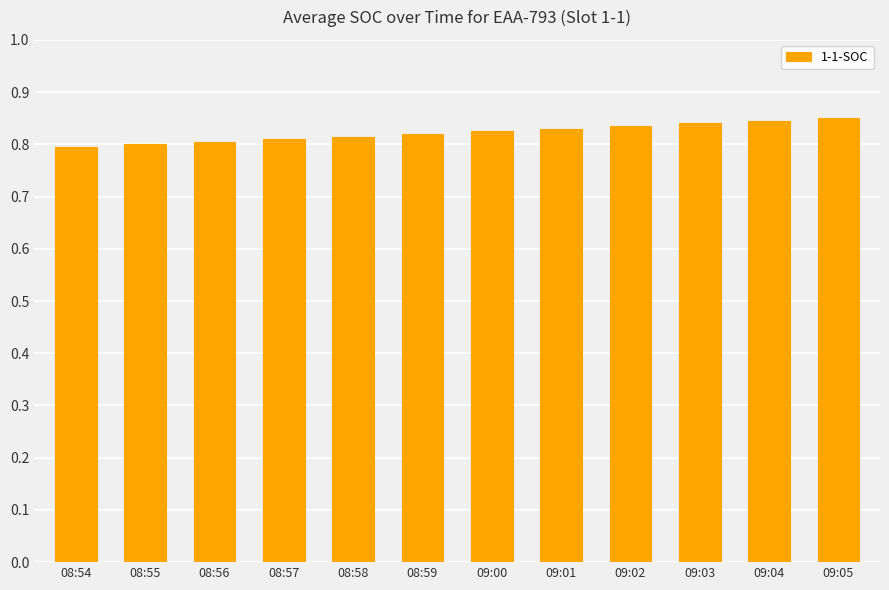

What is the label of the 5th bar from the right?

09:01